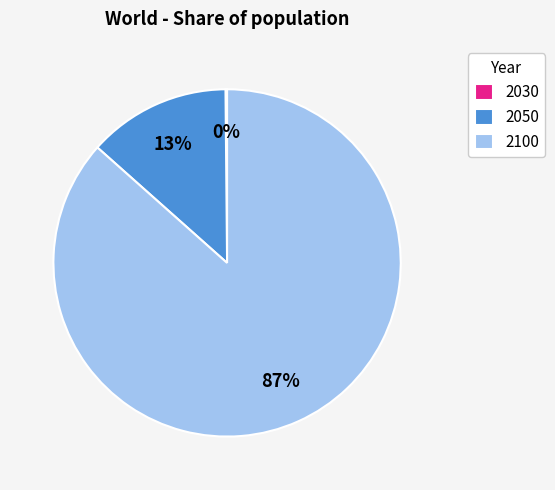

To the nearest percent, what portion does 2100 represent?

87%